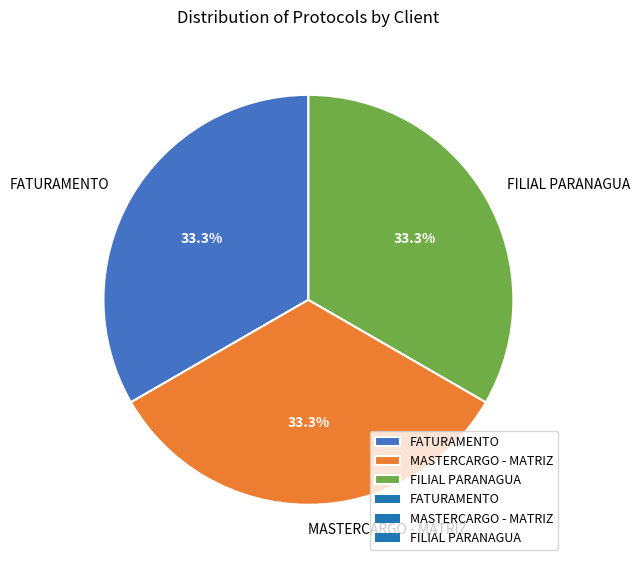

To the nearest percent, what percentage of the pie is FILIAL PARANAGUA?

33%